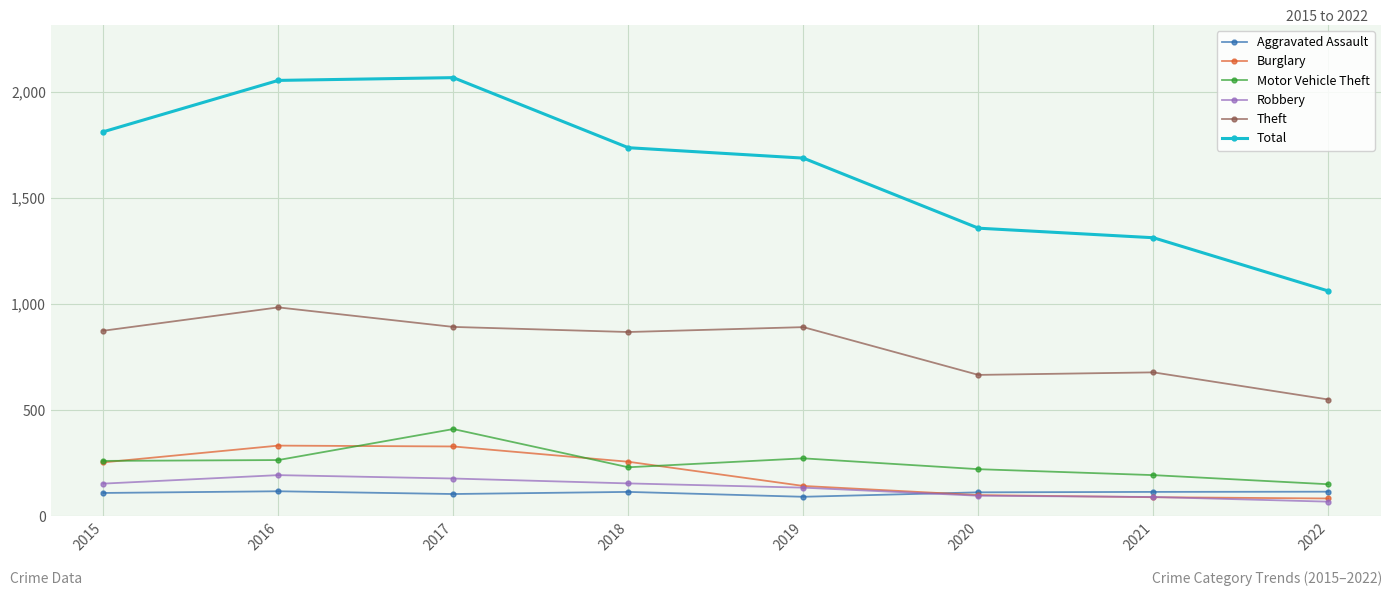

True or false: Total has more than 2 interior local peaks.

False